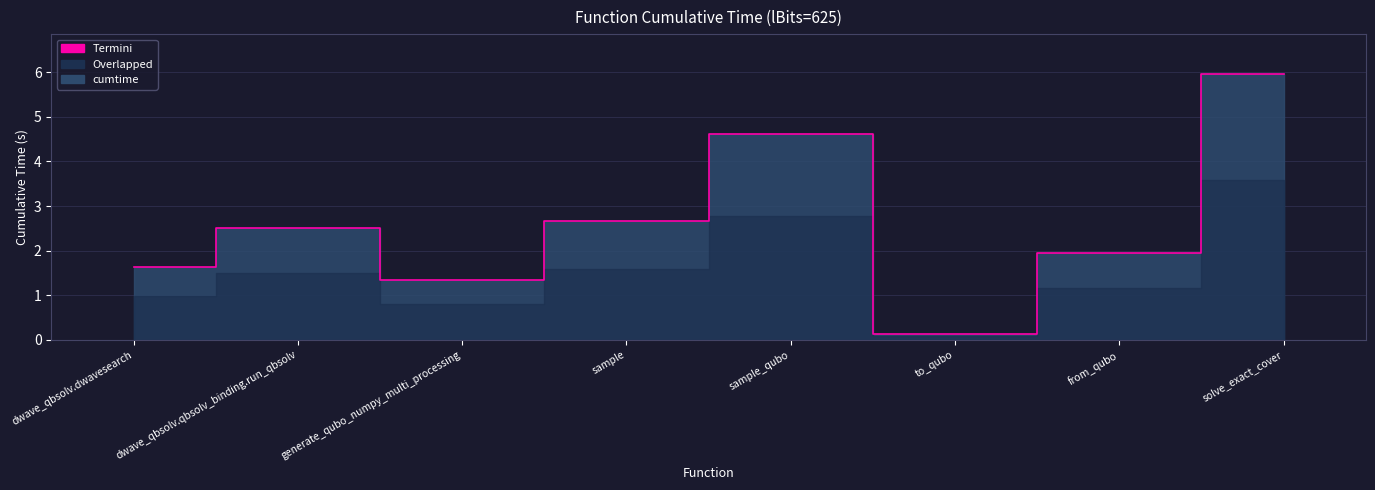

Rank the categories by value from lowest to highest.

to_qubo, generate_qubo_numpy_multi_processing, dwave_qbsolv.dwavesearch, from_qubo, dwave_qbsolv.qbsolv_binding.run_qbsolv, sample, sample_qubo, solve_exact_cover